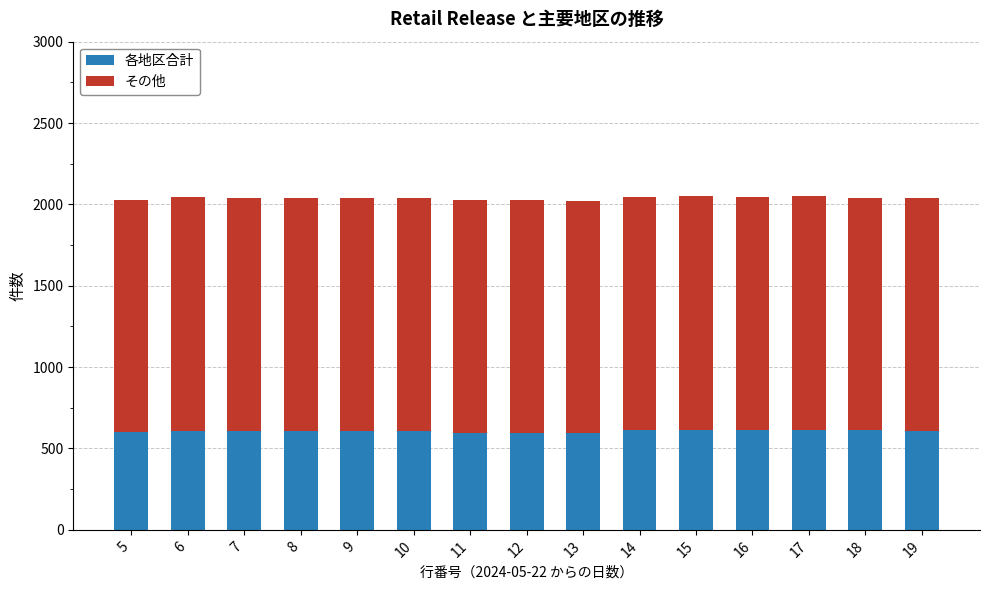

What are all the series names shown in the legend?

各地区合計, その他